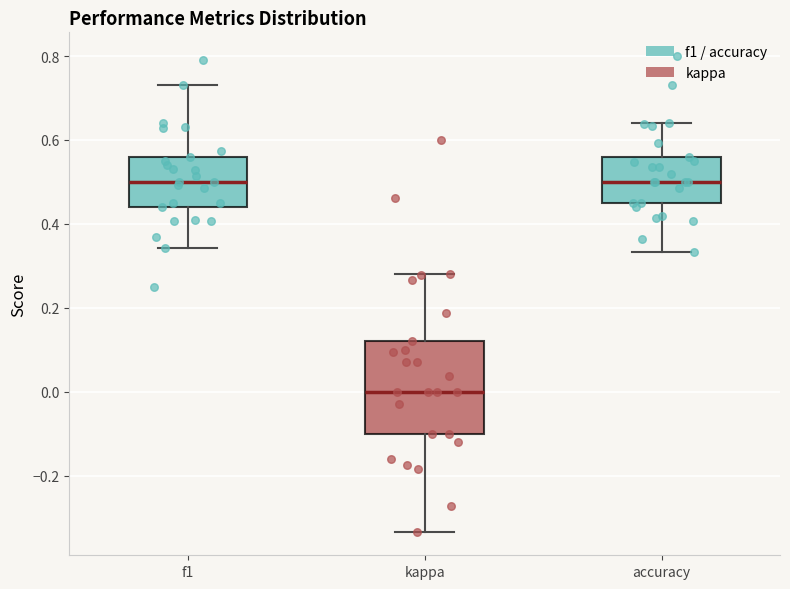

Reading left to right, read every box against the y-axis: the position of its median line, the range the box covers, and the ends of its whiskers. The values are not printed on the chart, so give them approximately, as read against the axis.

f1: median 0.50, box 0.44 to 0.56, whiskers 0.34 to 0.74
kappa: median 0.00, box -0.10 to 0.12, whiskers -0.34 to 0.28
accuracy: median 0.50, box 0.46 to 0.56, whiskers 0.34 to 0.64